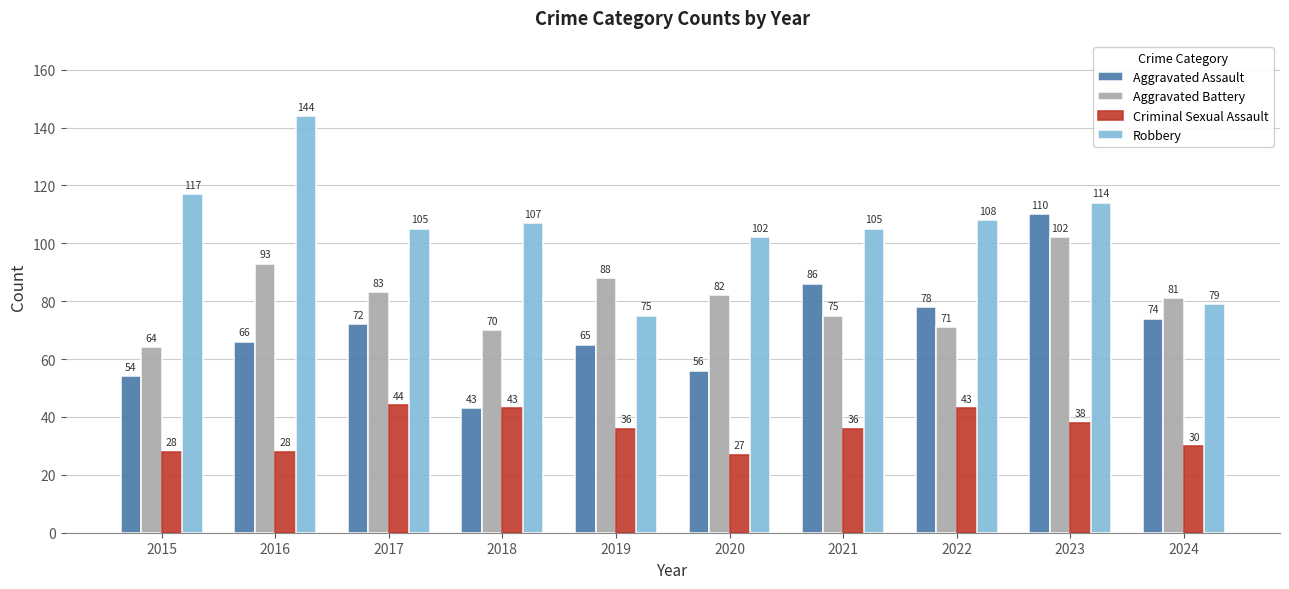

What is the total value across all series at 2018?

263